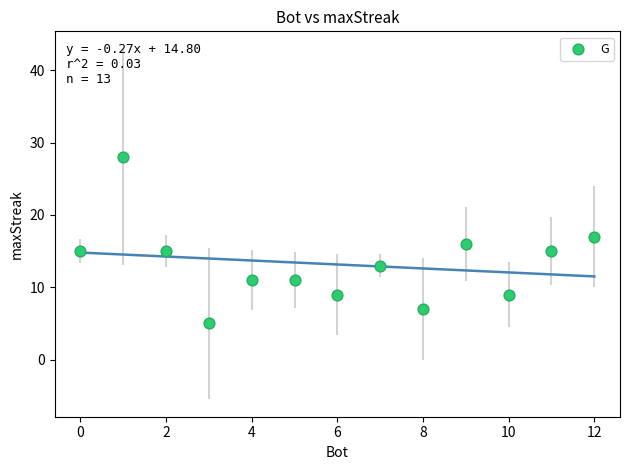

What is the range of X values (max minus min)?

12